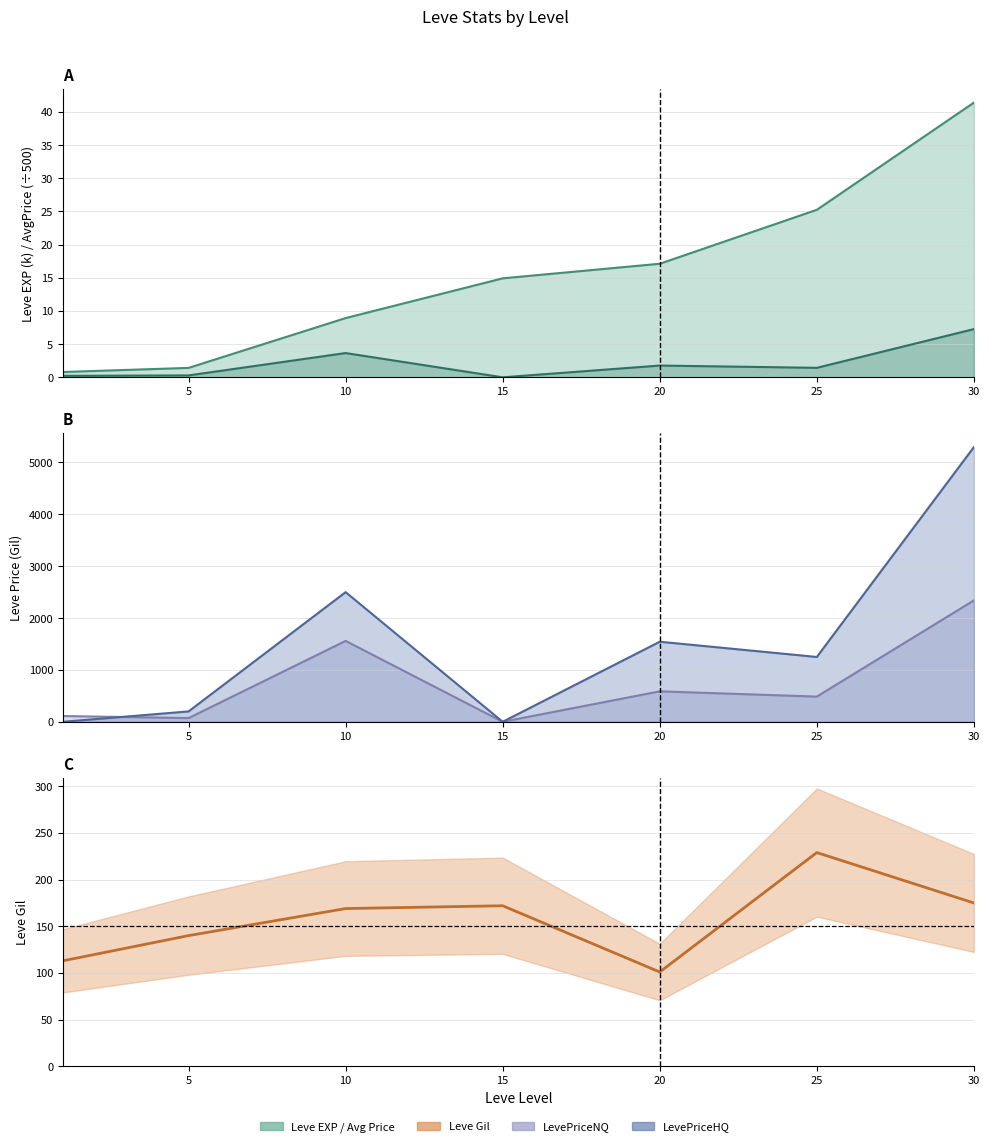

At which label does LevePriceHQ line first exceed 1250?

10